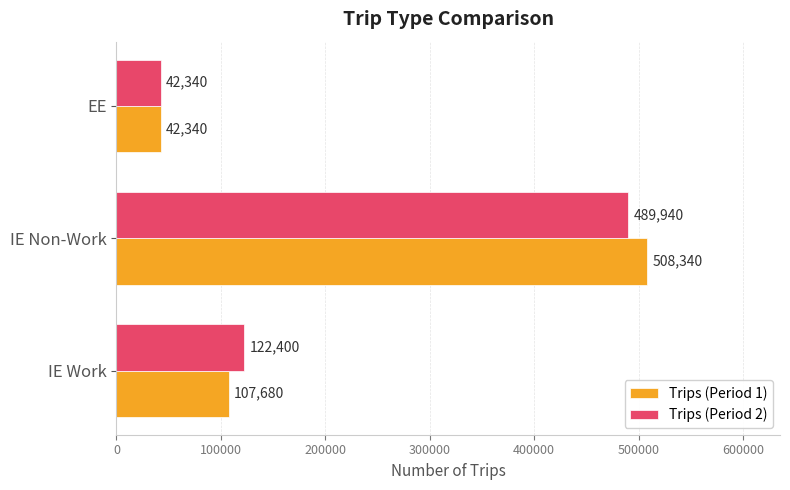

Count the Trips (Period 1) values in the range 42340 to 508340.

3